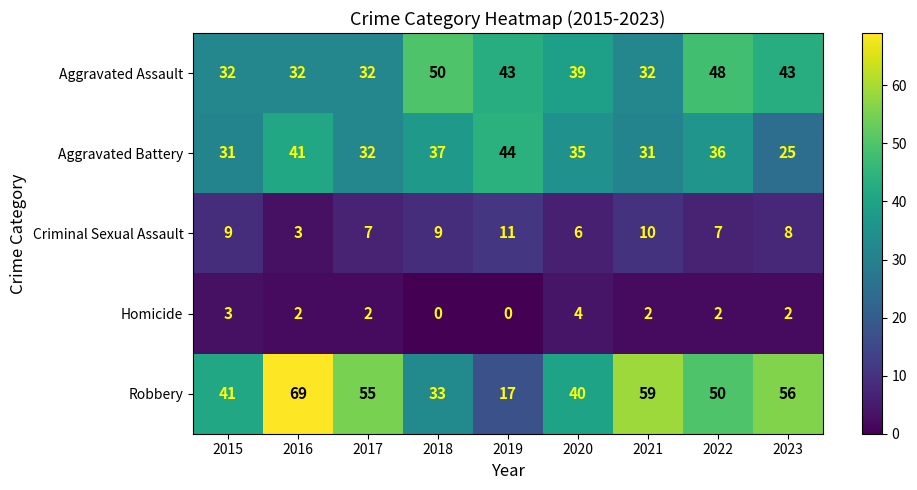

Which label corresponds to the largest value in the chart?

2016